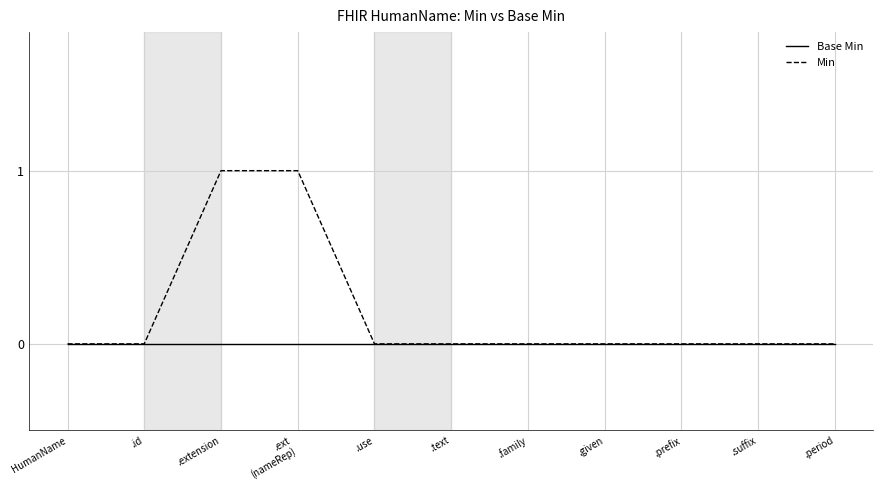

What position from the right is .prefix?

3